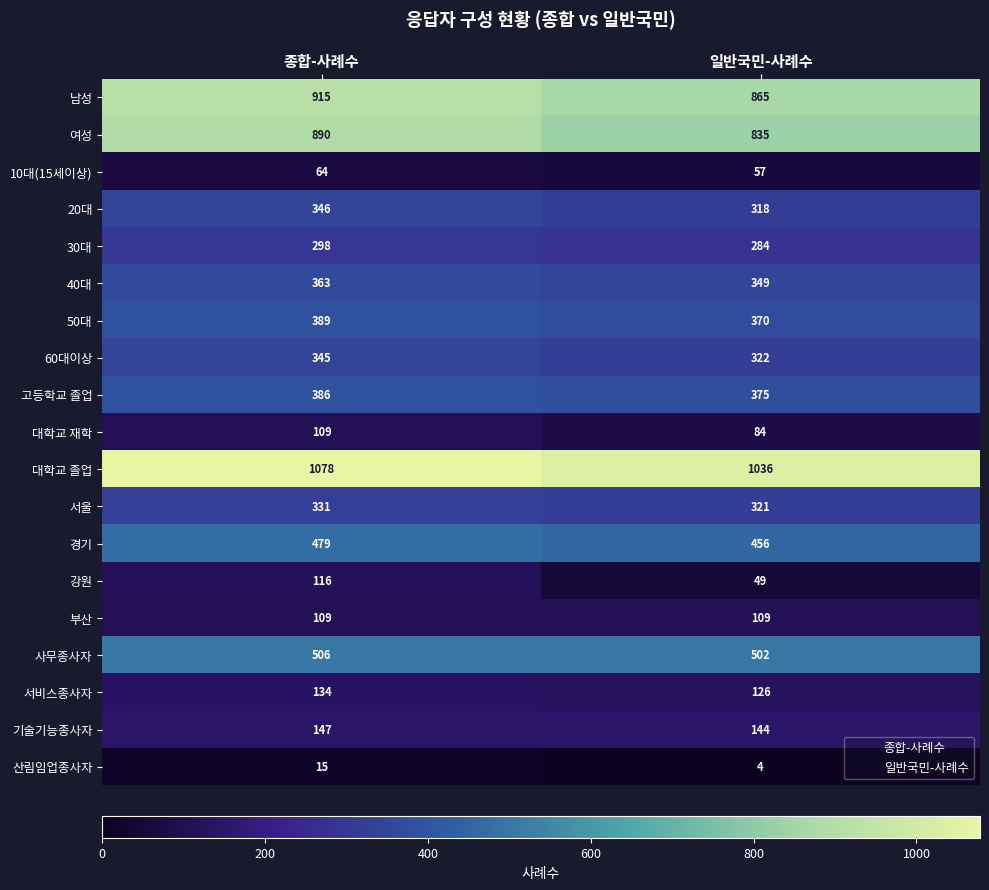

True or false: 50대 has a value of 370 at 일반국민-사례수.

True